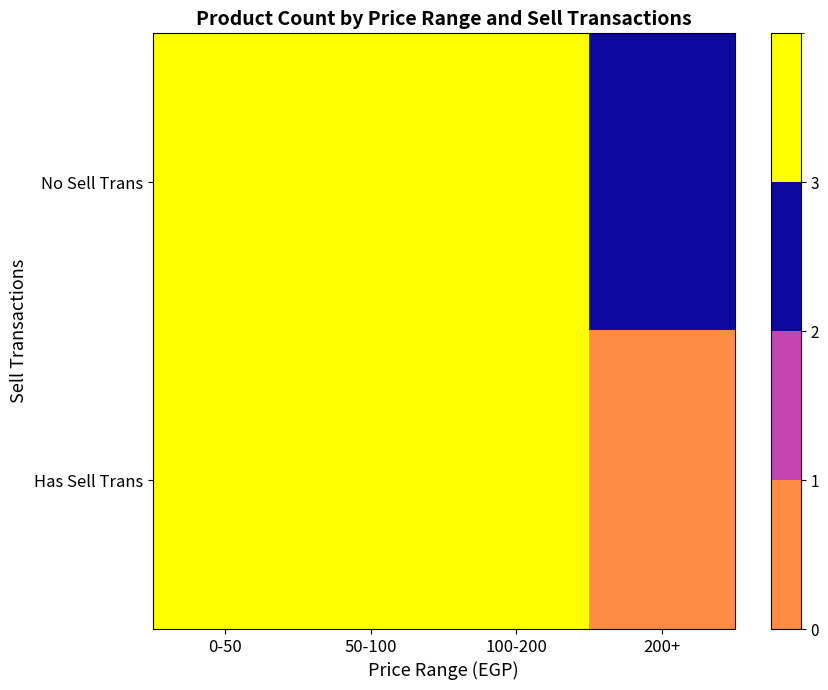

At how many categories does at least one series exceed 7?

1